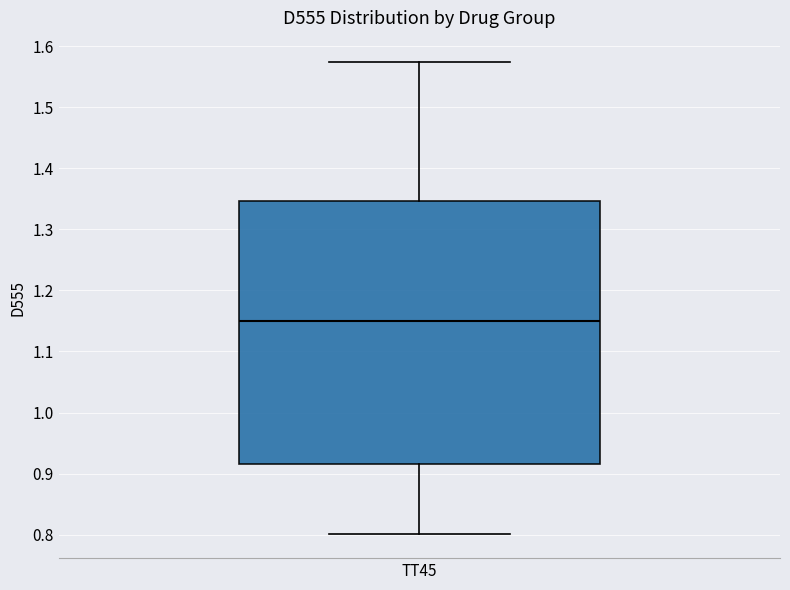

Read this box plot against the y-axis: the position of the median line, the range covered by the box, and the ends of both whiskers. The values are not printed on the chart, so give them approximately, as read against the axis.

median 1.15, box 0.92 to 1.35, whiskers 0.80 to 1.57